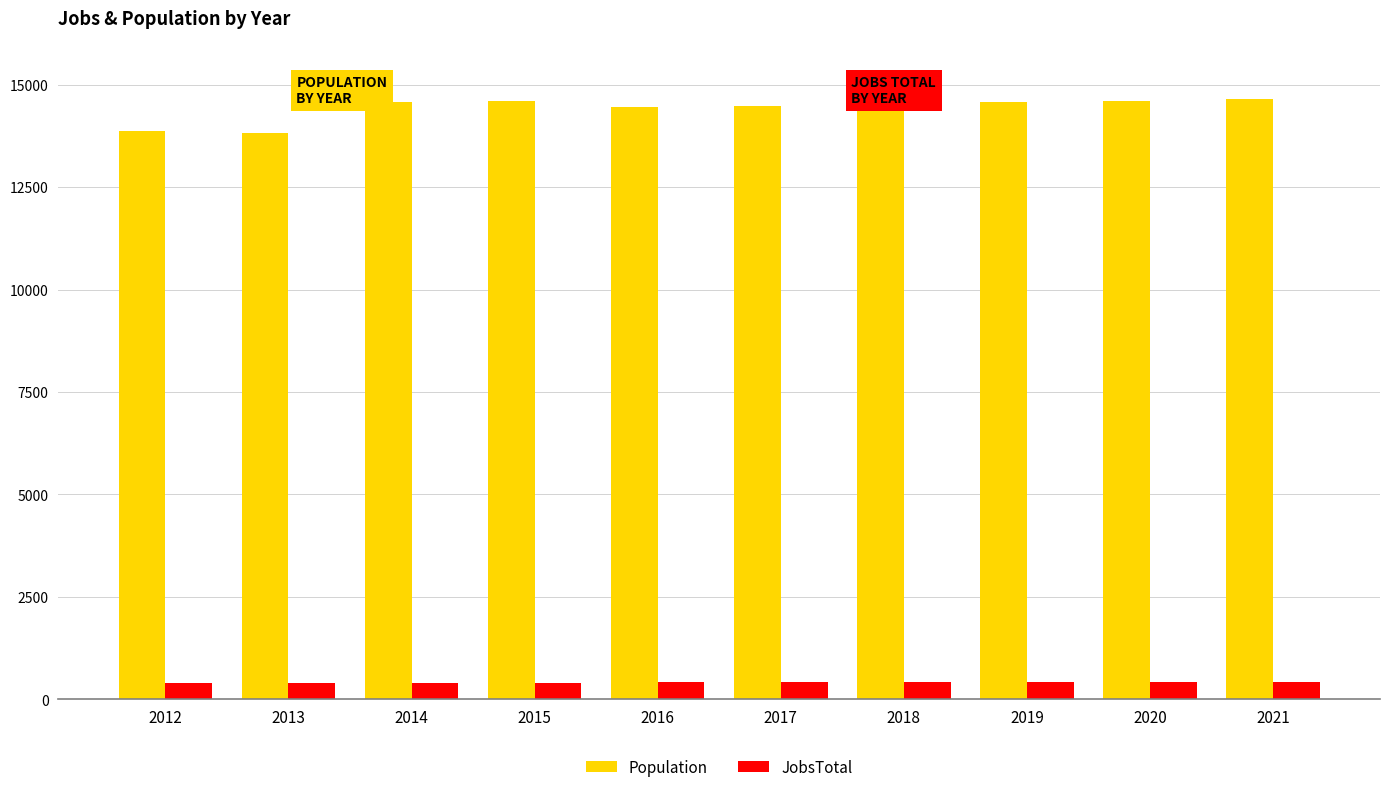

What is the total value across all series at 2016?

14864